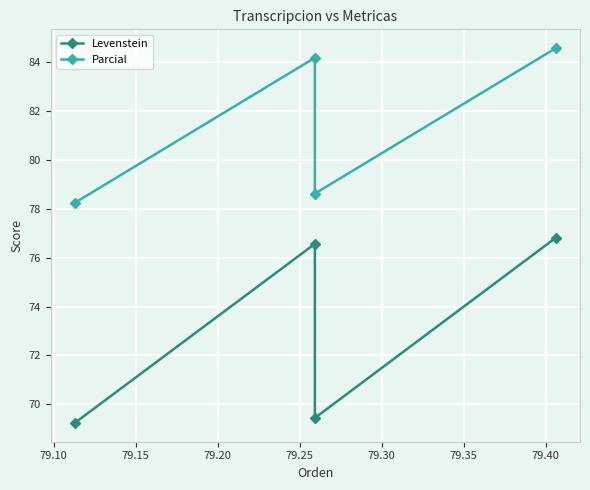

What are all the series names shown in the legend?

Levenstein, Parcial